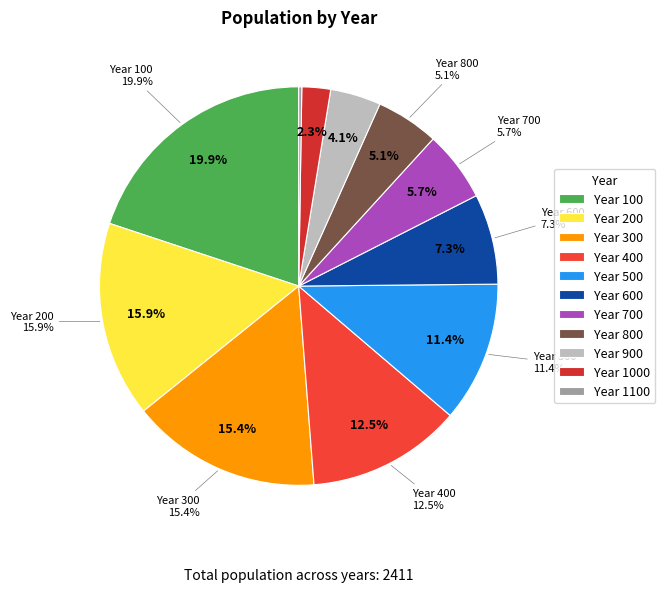

To the nearest percent, what is the difference between the largest and smallest slice percentages?

20%